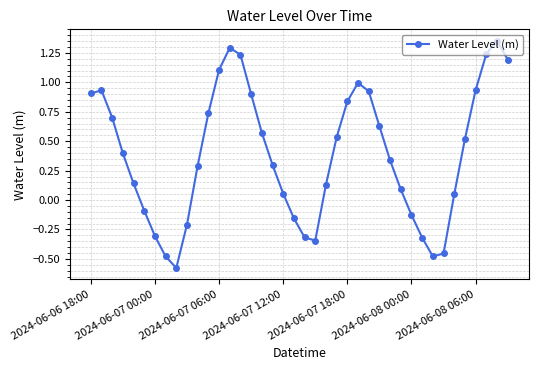

True or false: there are more than 1 points higher than both neighbors.

True